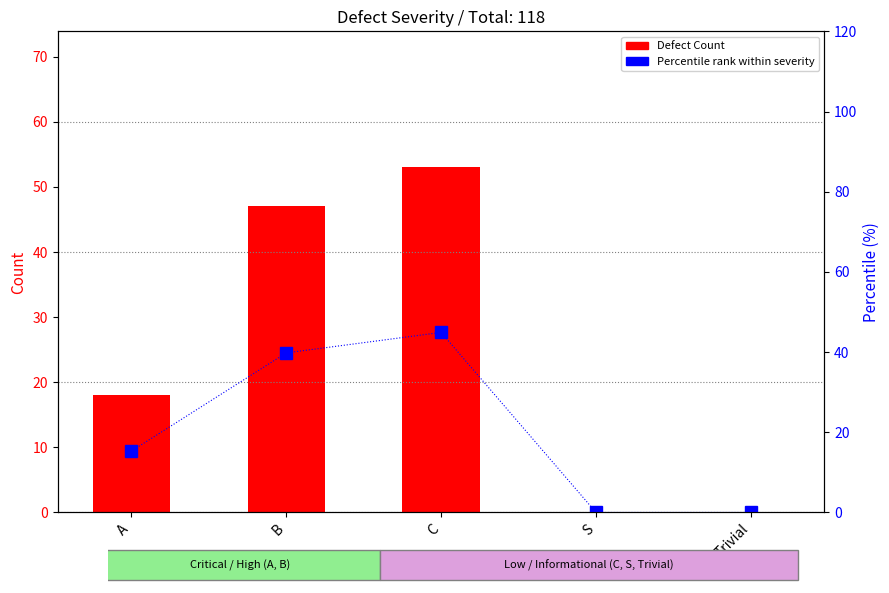

At which category is the sum across all series the highest?

C